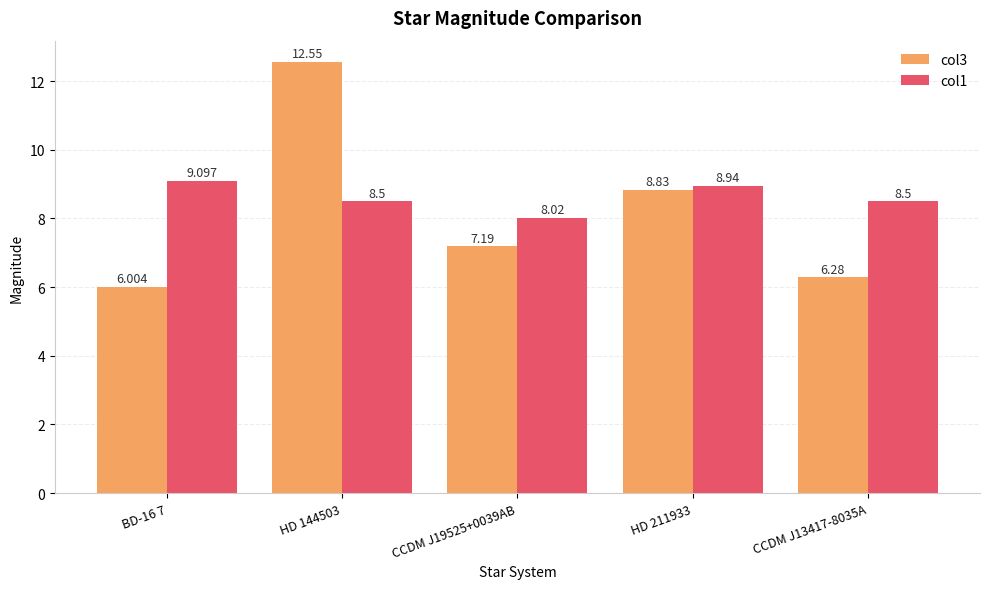

Which label corresponds to the smallest value in the chart?

BD-16 7